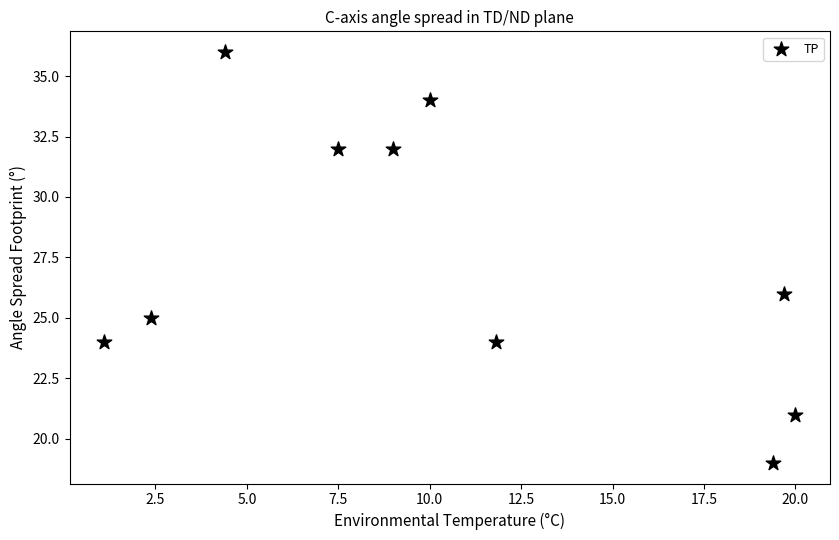

What Y value in the scatter plot is closest to 27?

26